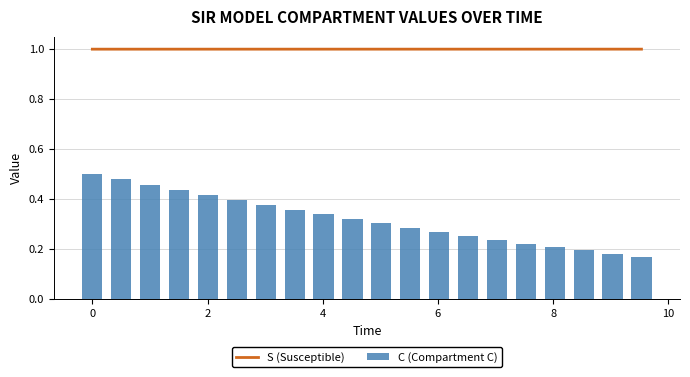

What is the sum of all C (Compartment C) values?

6.4